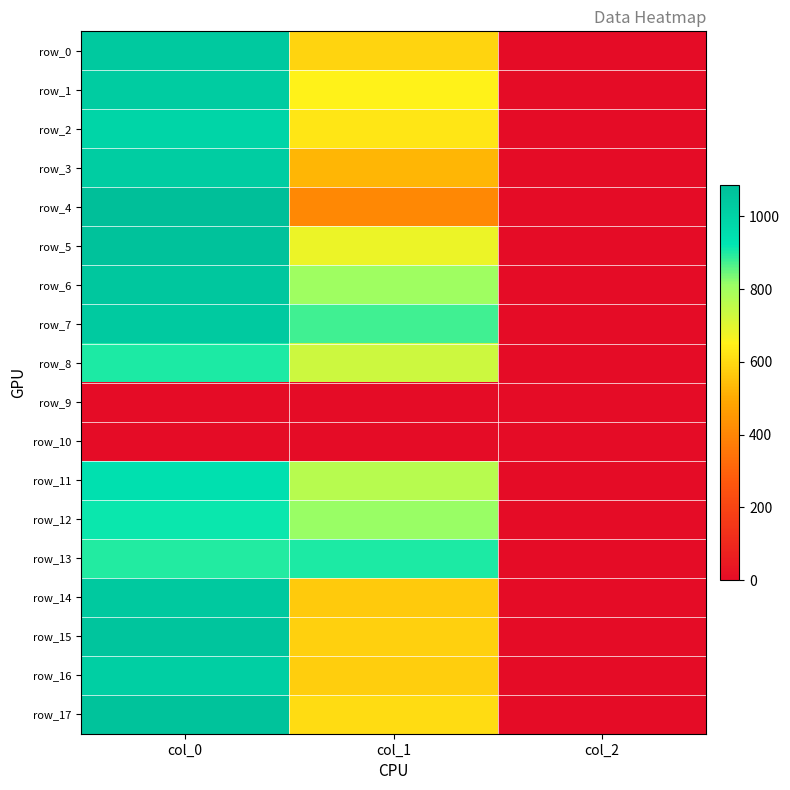

At which category does the chart reach its peak across all series?

col_0